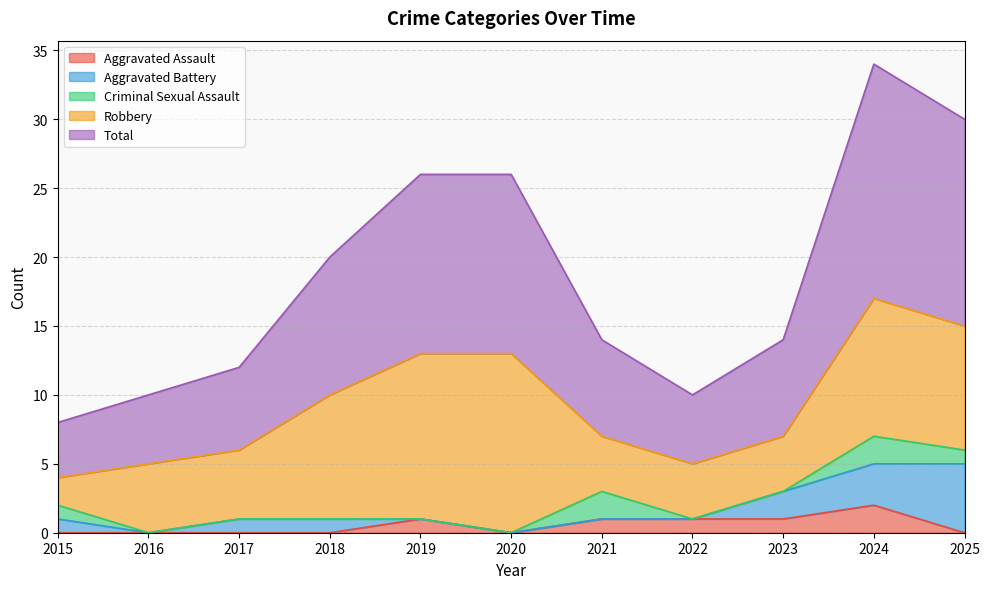

Rank the series at 2017 from highest to lowest value.

Total, Robbery, Aggravated Battery, Aggravated Assault, Criminal Sexual Assault